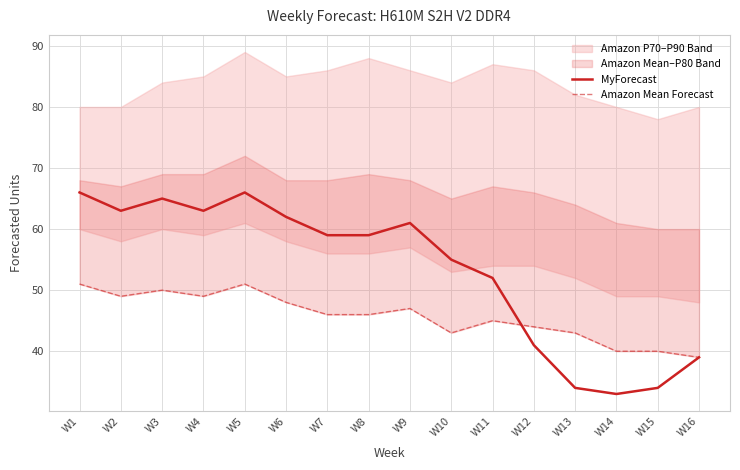

Between which two adjacent categories do Amazon Mean Forecast and MyForecast first intersect?

W11 and W12